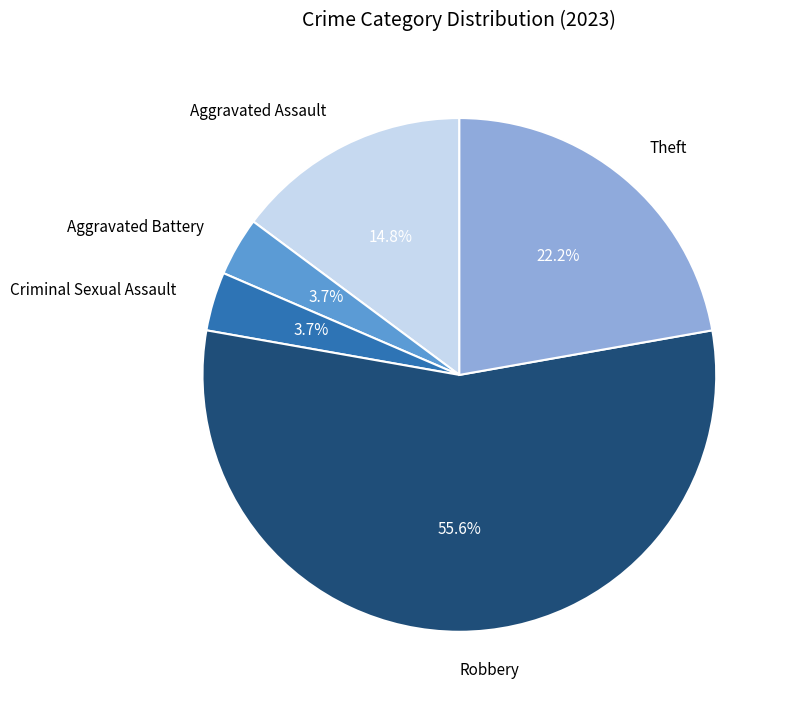

True or false: Robbery accounts for 56% of the total.

True